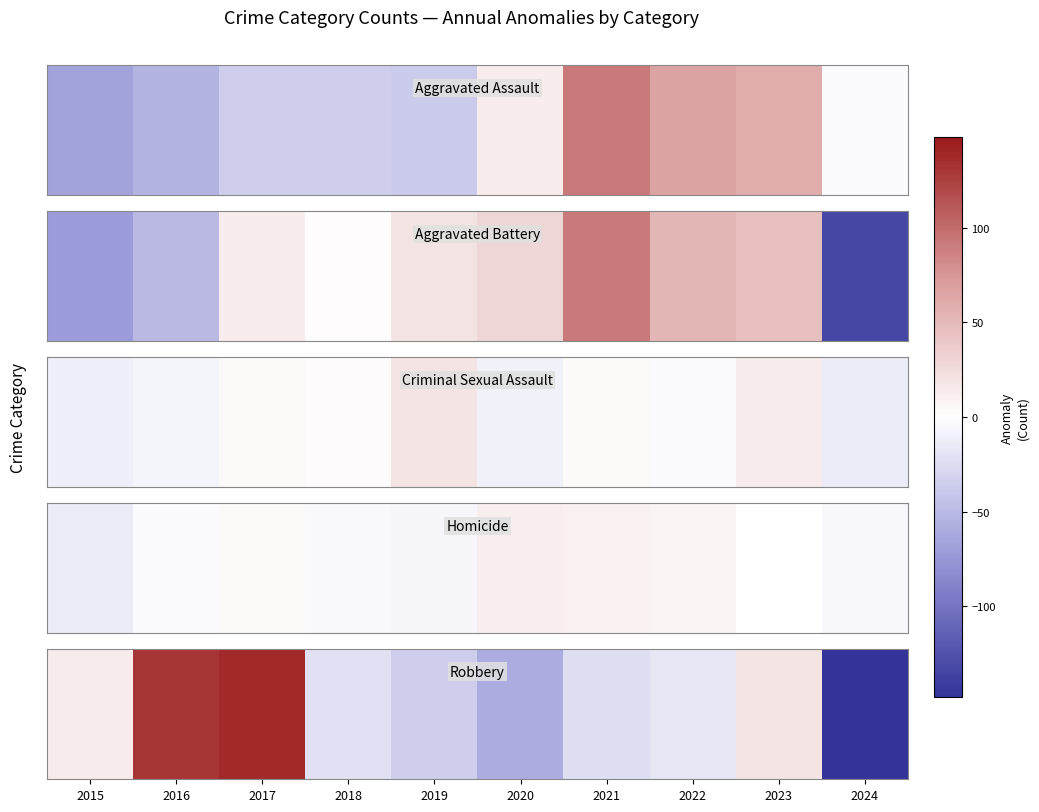

Between 2024 and 2020, which is larger?

2020